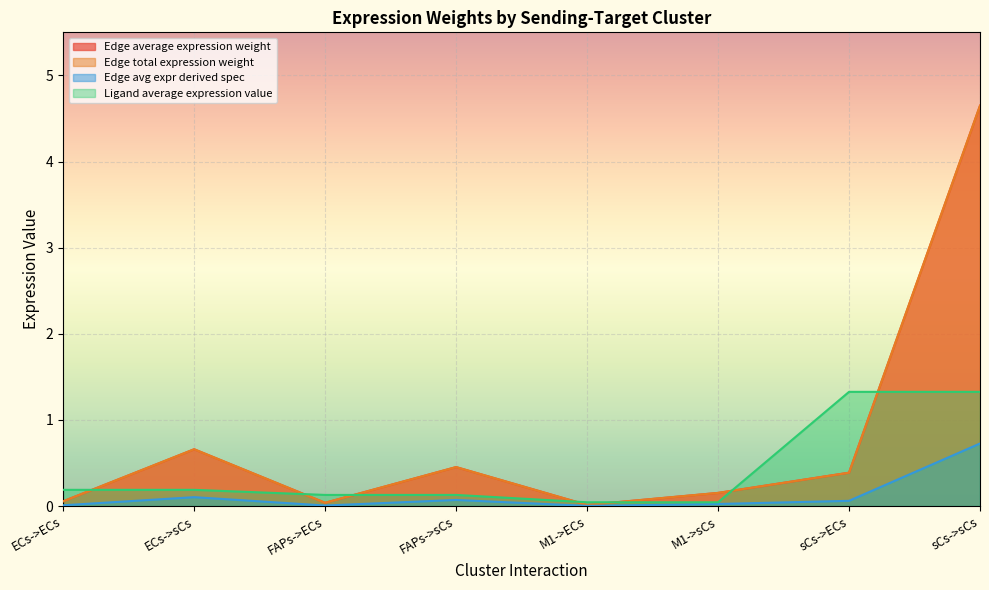

True or false: Ligand average expression value has more than 2 interior local peaks.

False